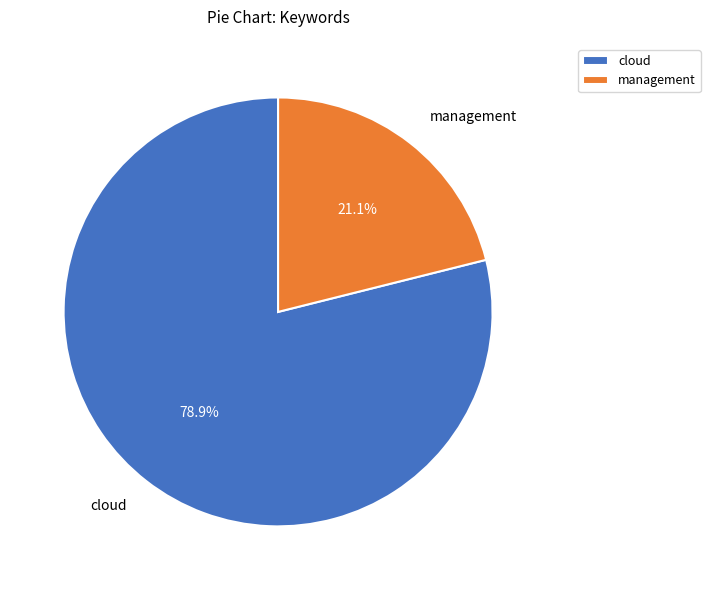

What percentage is the management slice, to the nearest percent?

21%